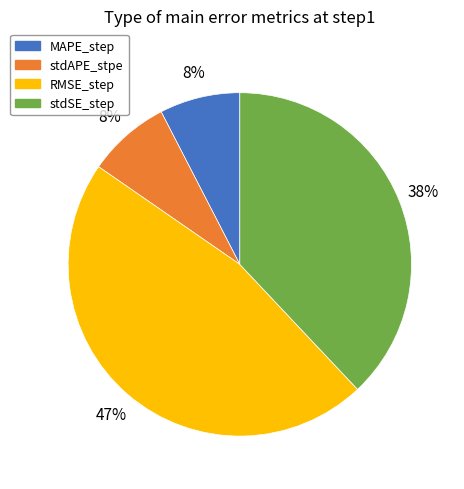

Combined, do stdAPE_stpe and stdSE_step account for over 50%?

No